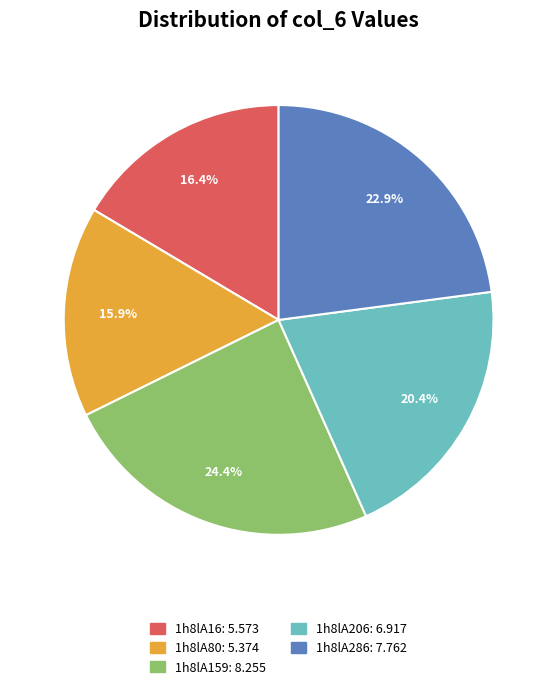

What percentage is the 1h8lA159 slice, to the nearest percent?

24%